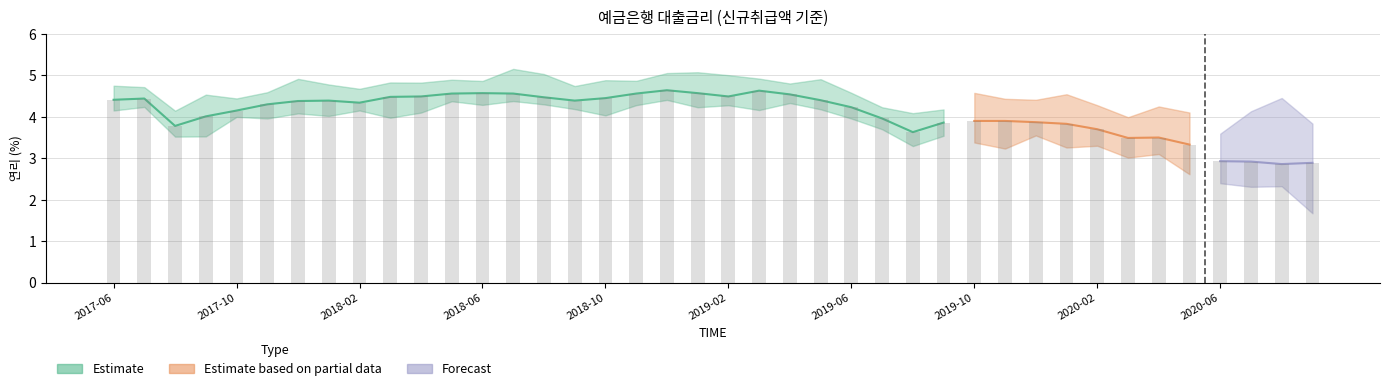

Which category has the highest value across all series?

201812